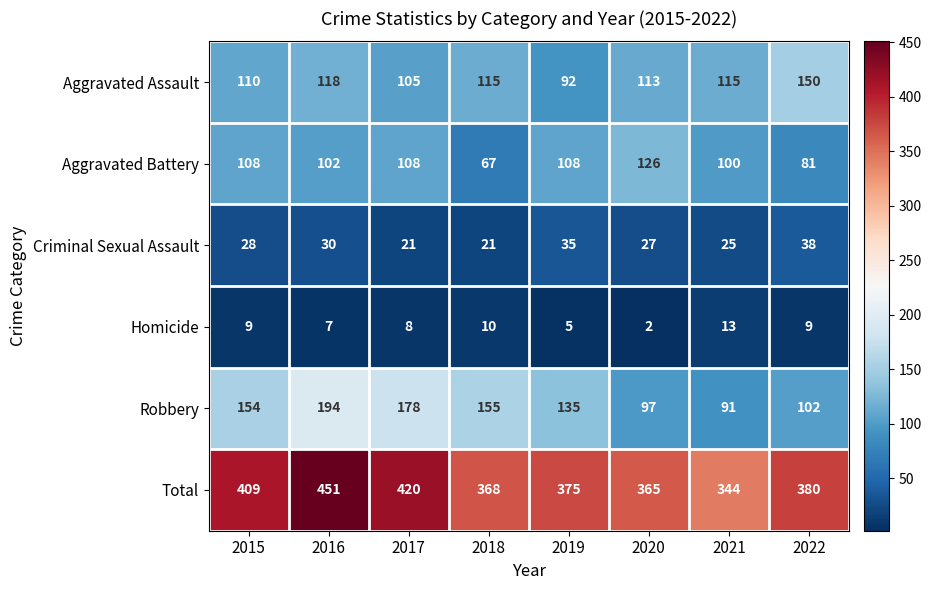

Which series changed the most between 2018 and 2022?

Robbery